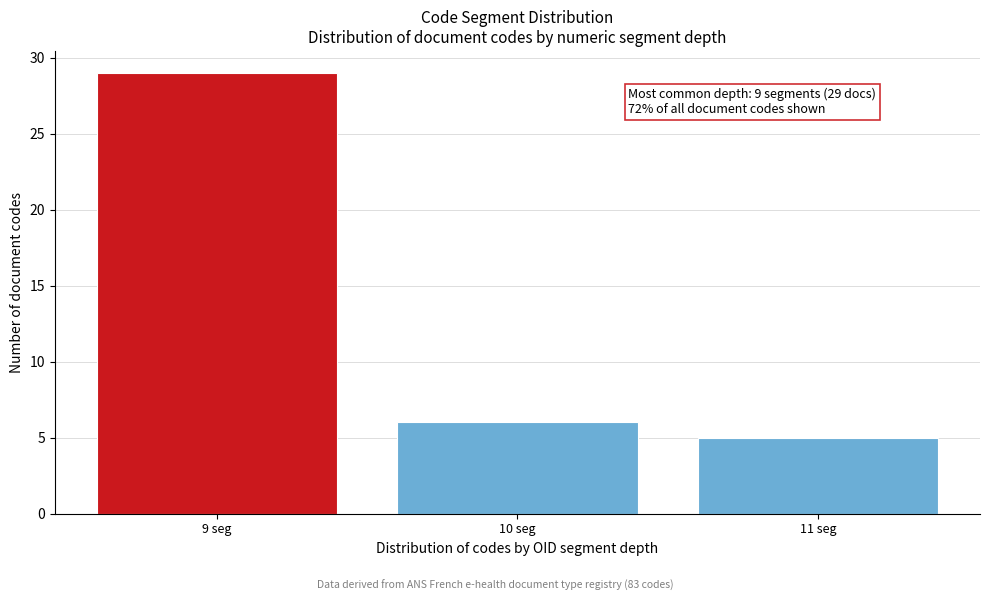

Reading left to right, what are all the values shown in this chart?

9 seg=29	10 seg=6	11 seg=5